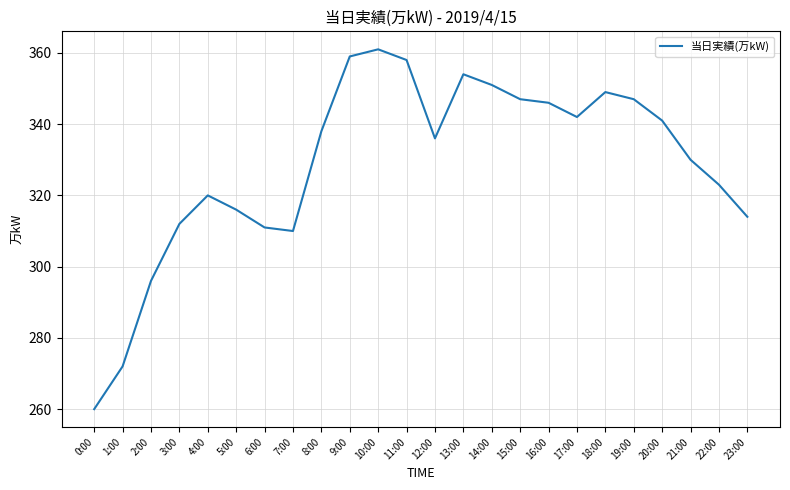

Which has a higher value, 1:00 or 10:00?

10:00